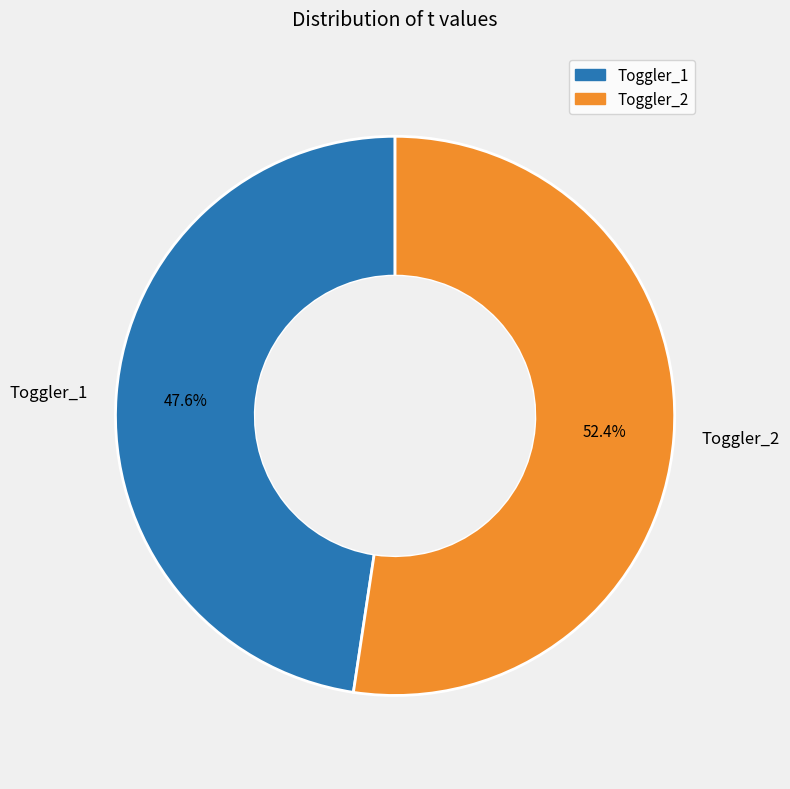

Which slice is the largest?

Toggler_2